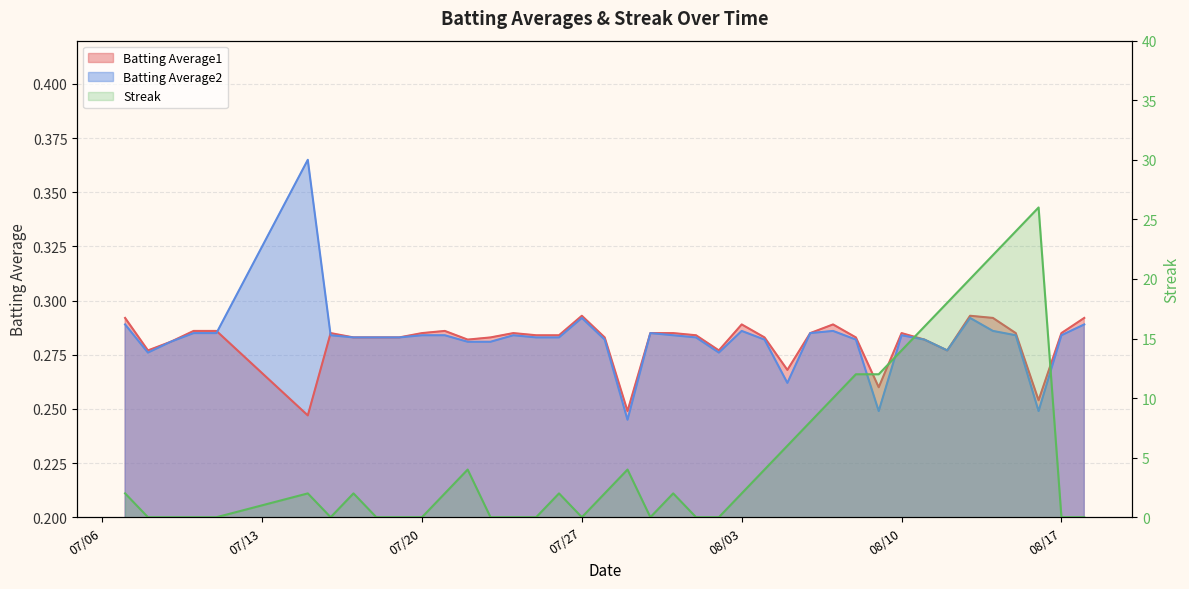

Is the value of Streak at 2010-08-04 greater than the value of Batting Average1 at 2010-08-16?

Yes